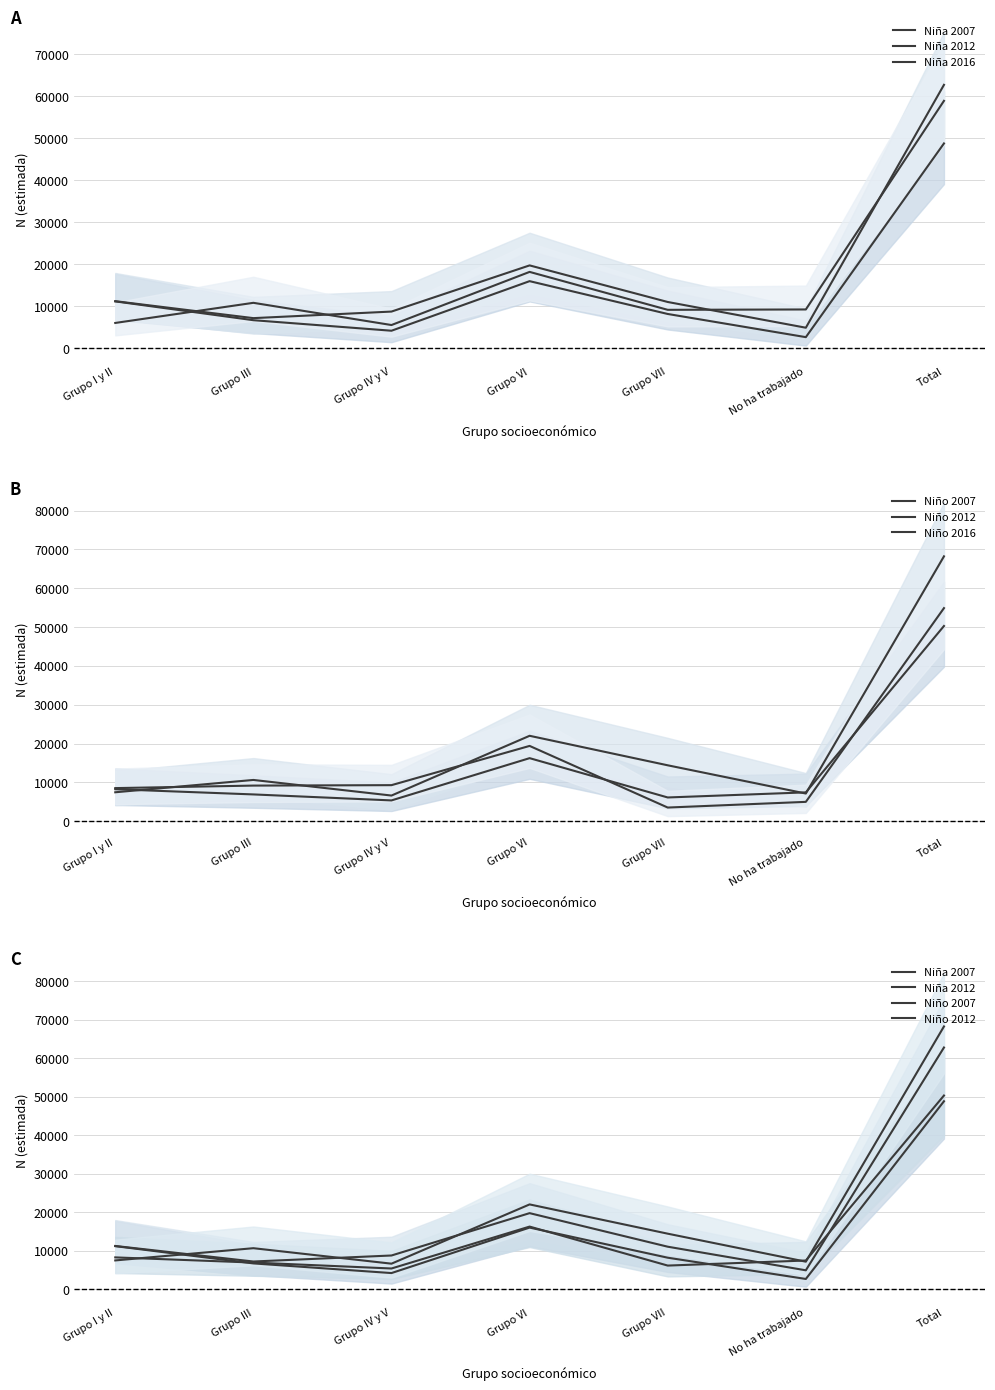

At Grupo III, list the series in order from largest to smallest.

Niña 2016, Niño 2012, Niño 2016, Niña 2012, Niño 2007, Niña 2007